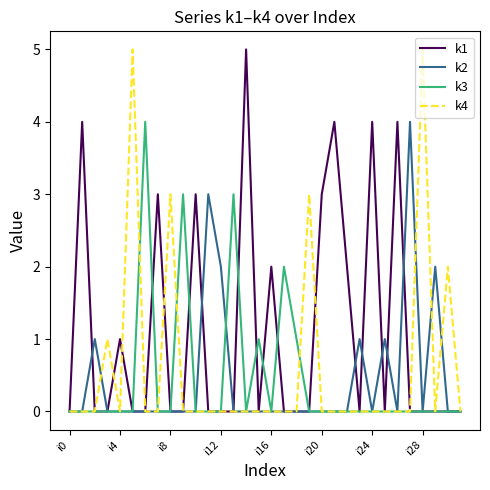

What is the maximum value shown in the chart?

5